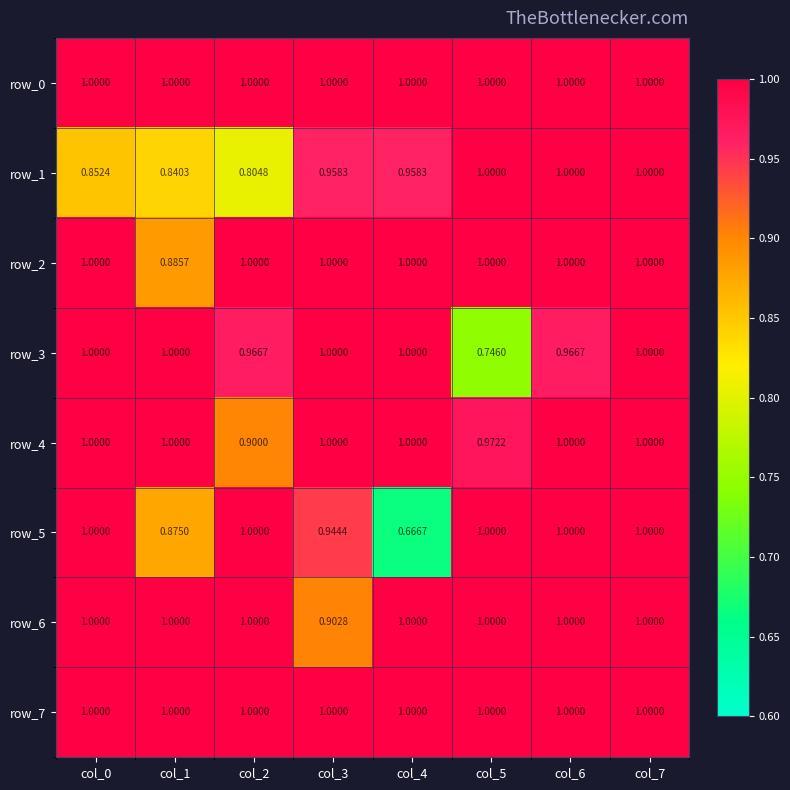

Is it true that row_7 equals 1.6 at col_1?

False